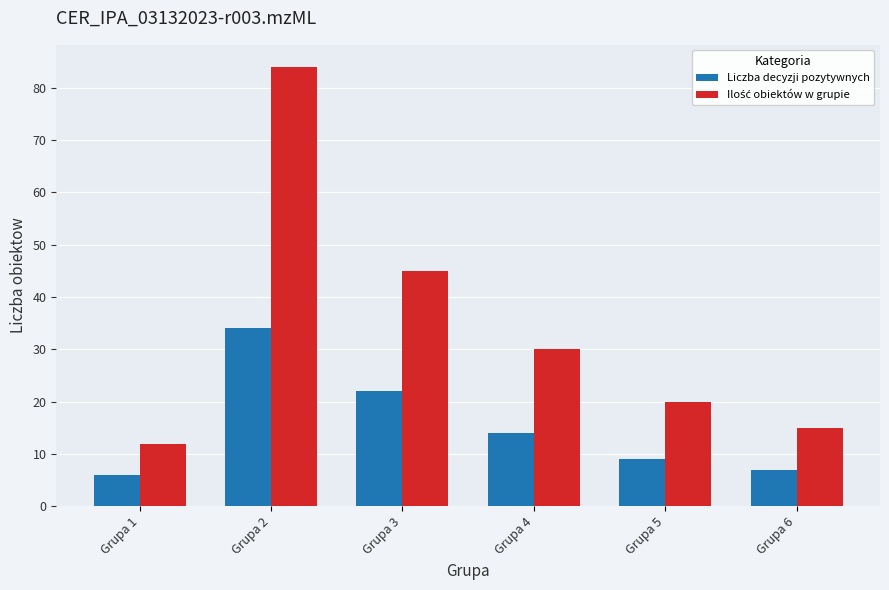

What is the lowest value of the Liczba decyzji pozytywnych series?

6